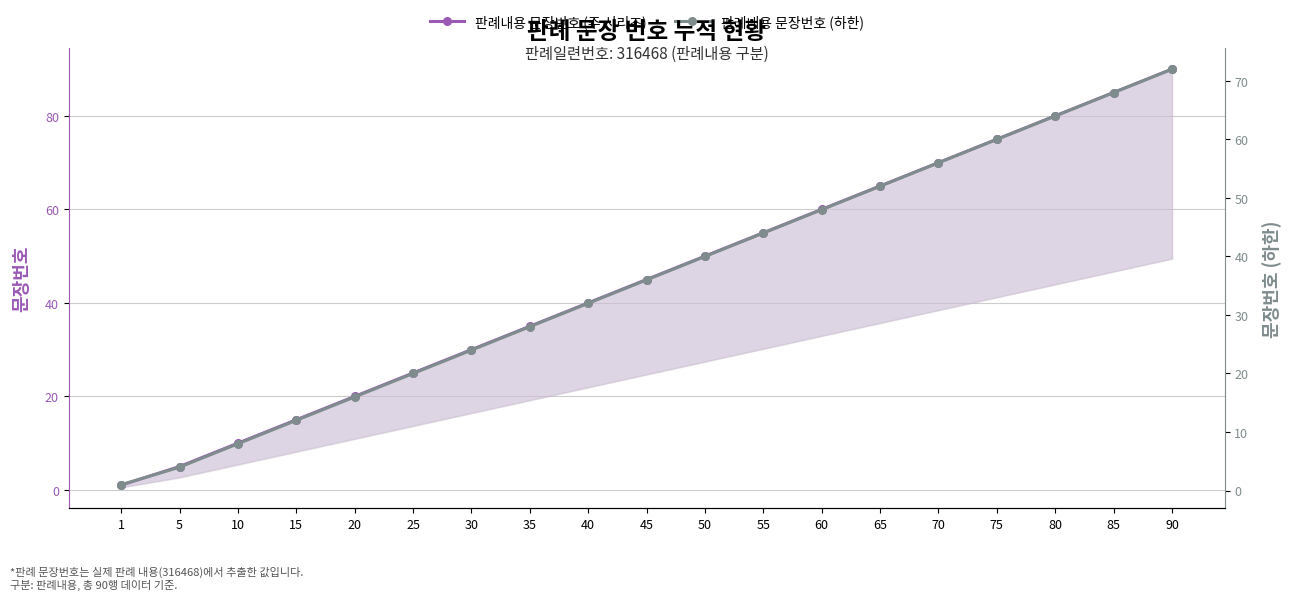

True or false: 판례내용 문장번호 (주 시리즈) and 판례내용 문장번호 (하한) cross at least once.

False